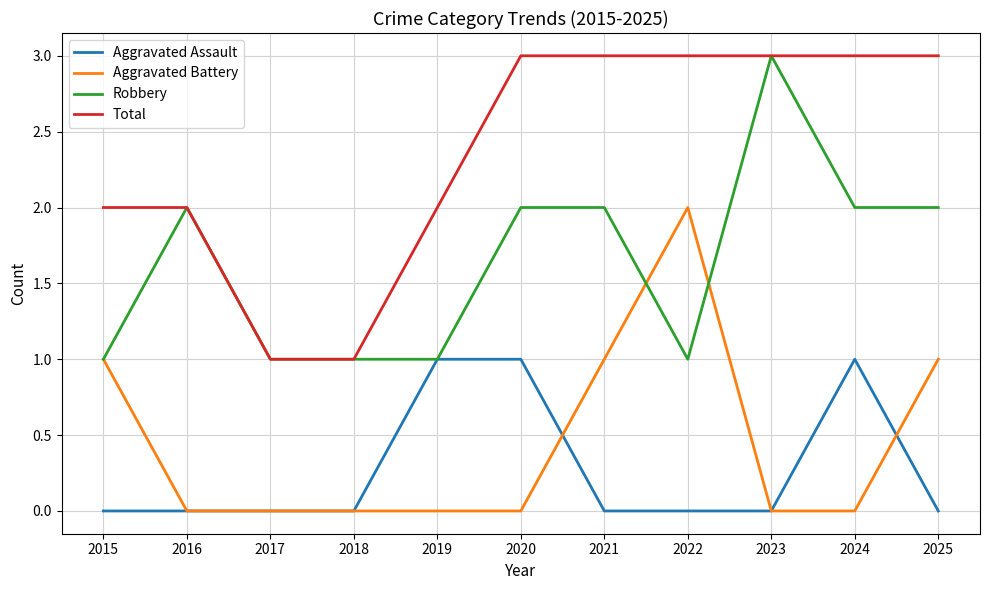

True or false: Aggravated Assault and Total intersect in this chart.

False